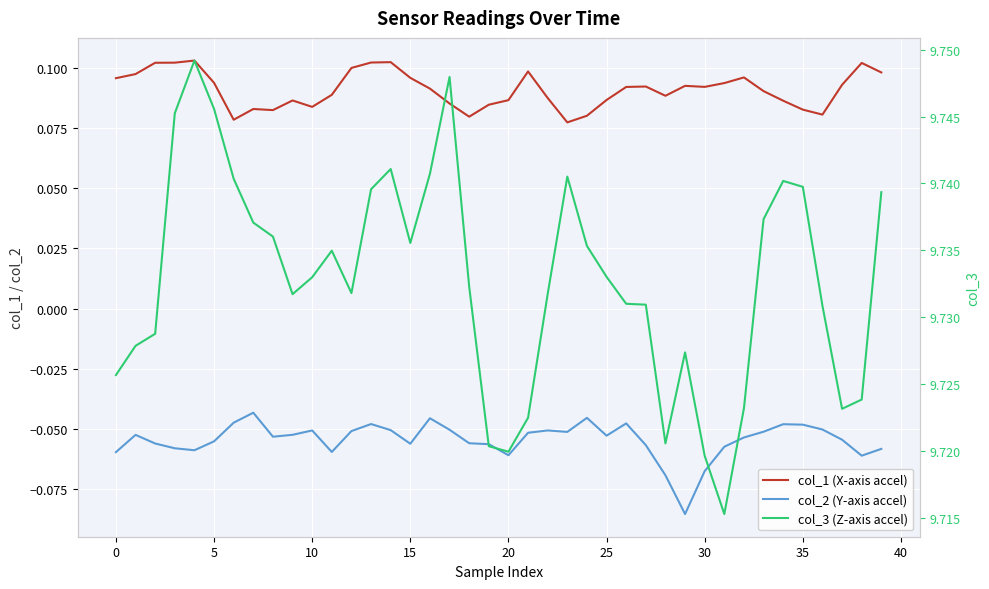

The value of col_1 (X-axis accel) at 40 is 0.1. True or false?

True